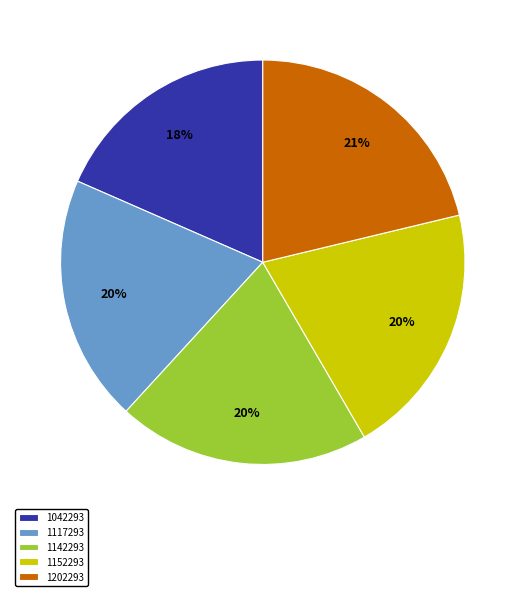

True or false: 1117293 accounts for 30% of the total.

False